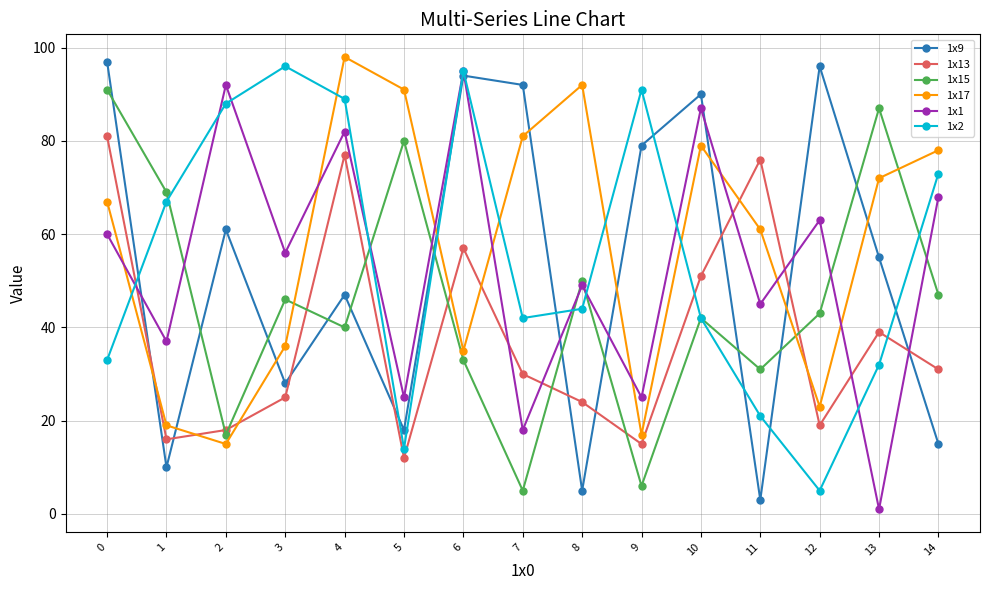

What are all the series names shown in the legend?

1x9, 1x13, 1x15, 1x17, 1x1, 1x2